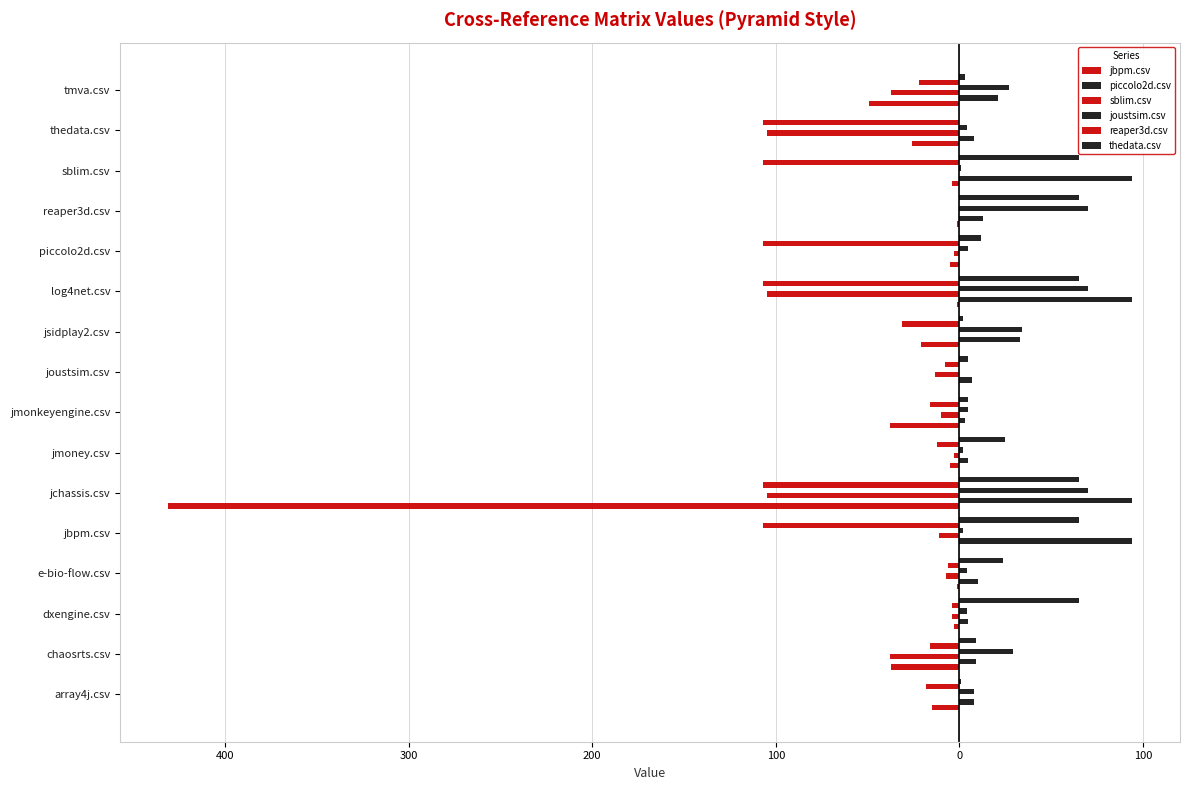

How many data points in joustsim.csv are above 5?

7